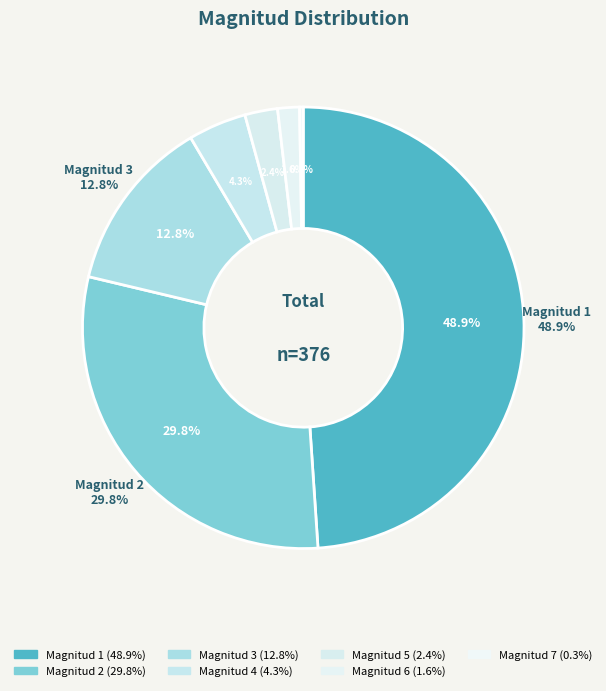

The 5 slice represents 1% of the pie. True or false?

False